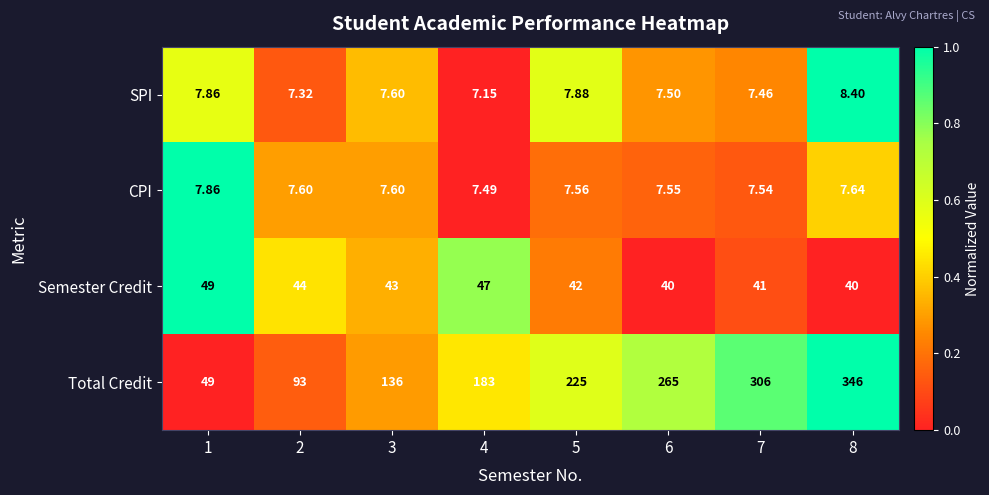

Between 4 and 6, which series saw the biggest shift?

Total Credit